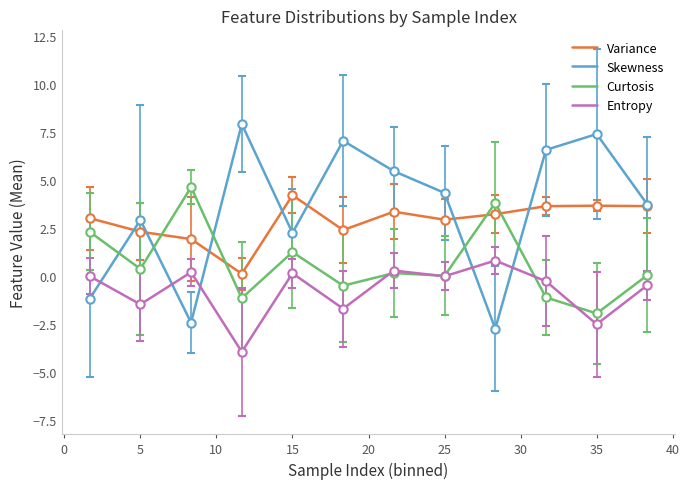

Count the number of data series in this chart.

4